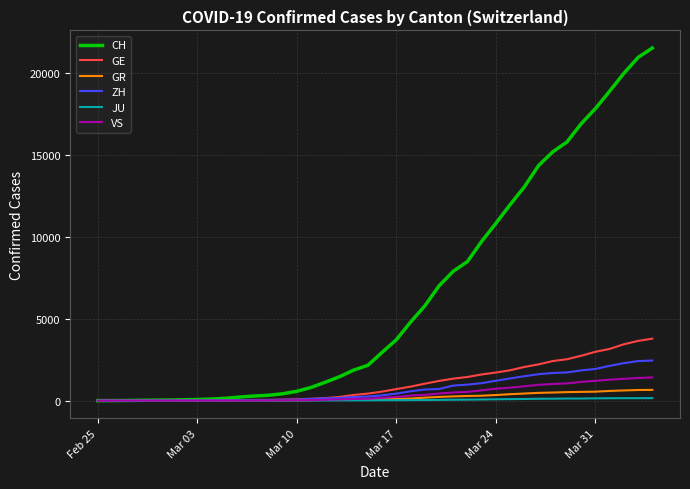

Which series has the largest total across all categories?

CH